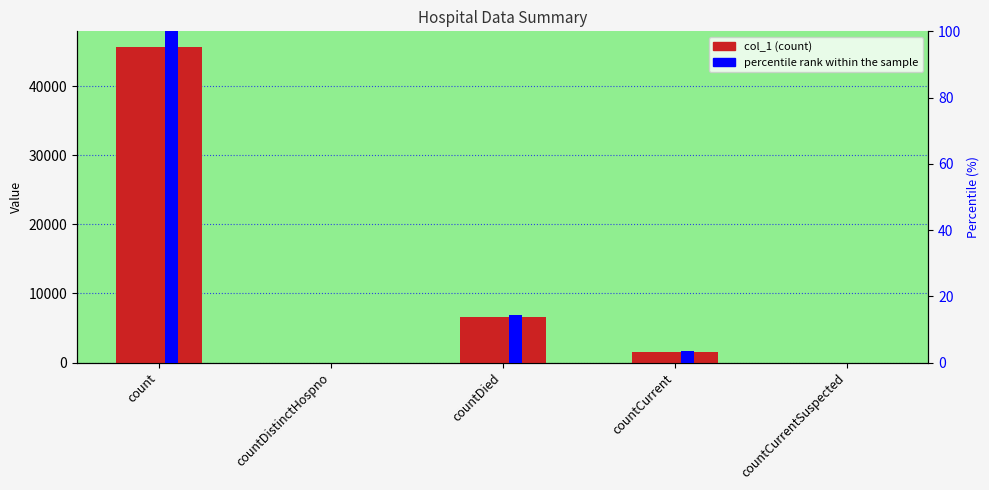

Reading left to right, what are all the values shown in this chart?

col_1: 45663.0	0.0	6580.0	1591.0	0.0
percentile rank within the sample: 100.0	0.0	14.4	3.5	0.0